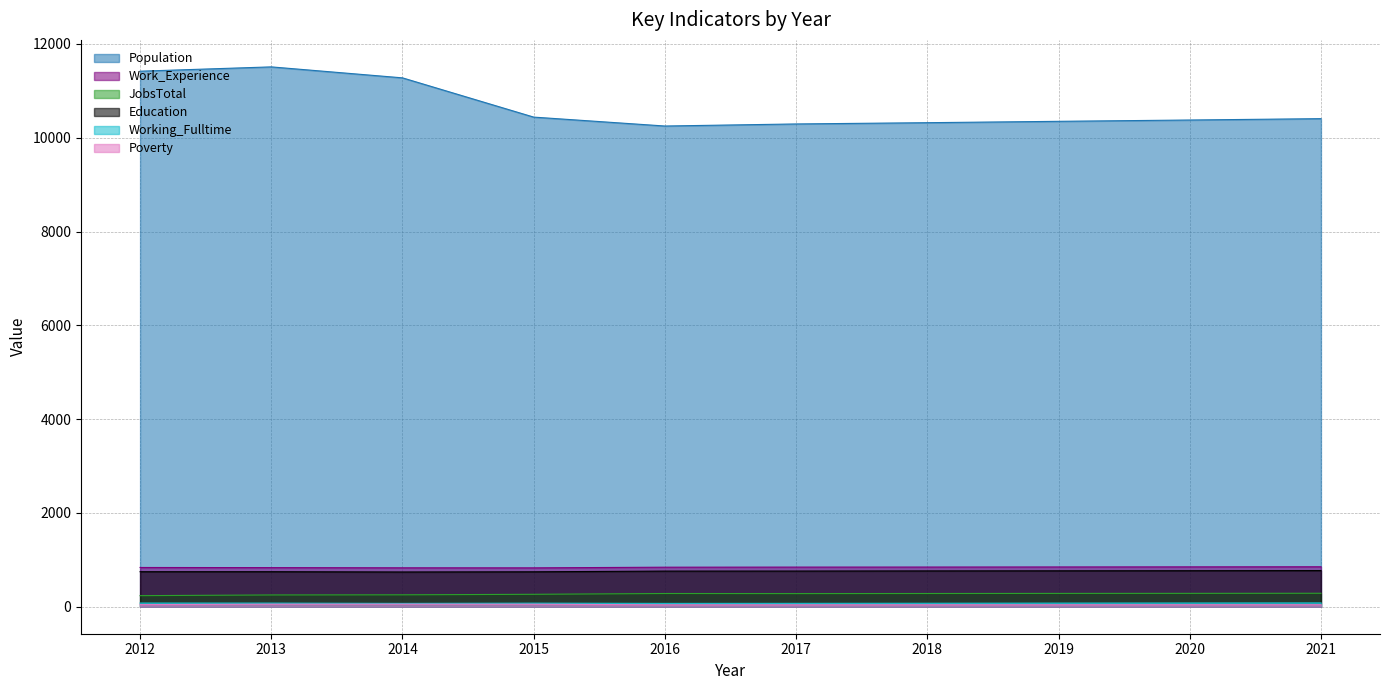

List the labels in order of Poverty value, largest first.

2014, 2013, 2015, 2012, 2020, 2021, 2018, 2019, 2016, 2017